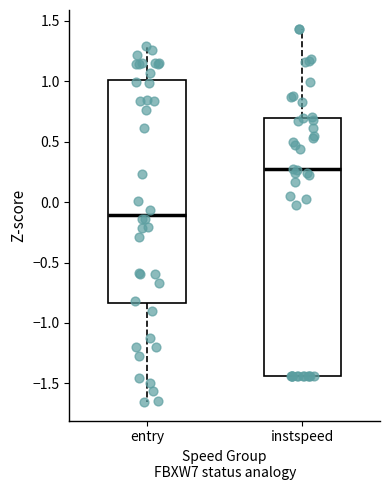

Comparing the boxes themselves (not the whiskers), which one is the tallest?

instspeed